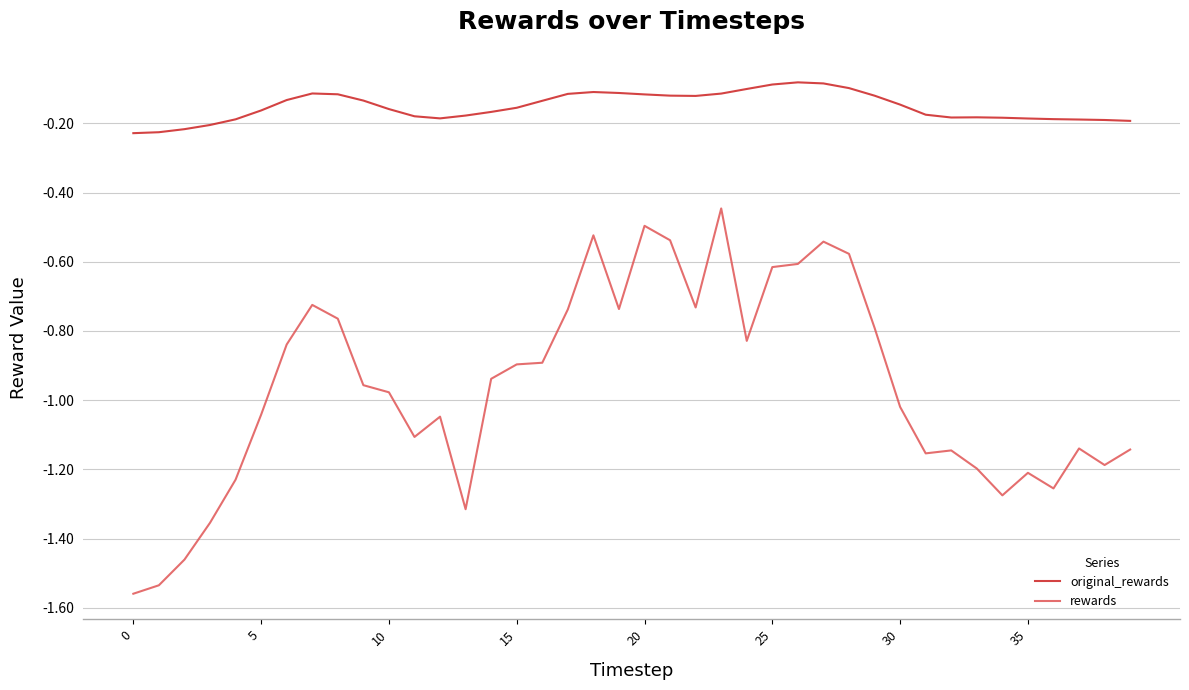

Count the number of data series in this chart.

2